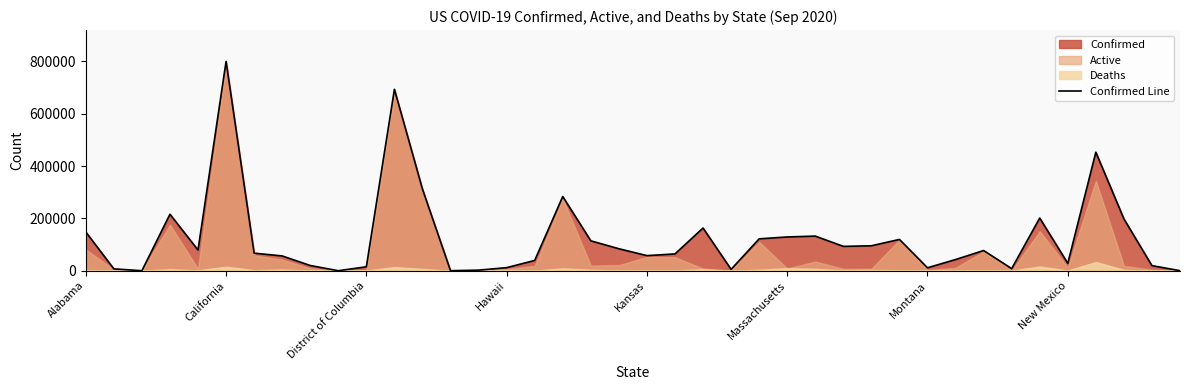

Does the chart have visible grid lines?

No